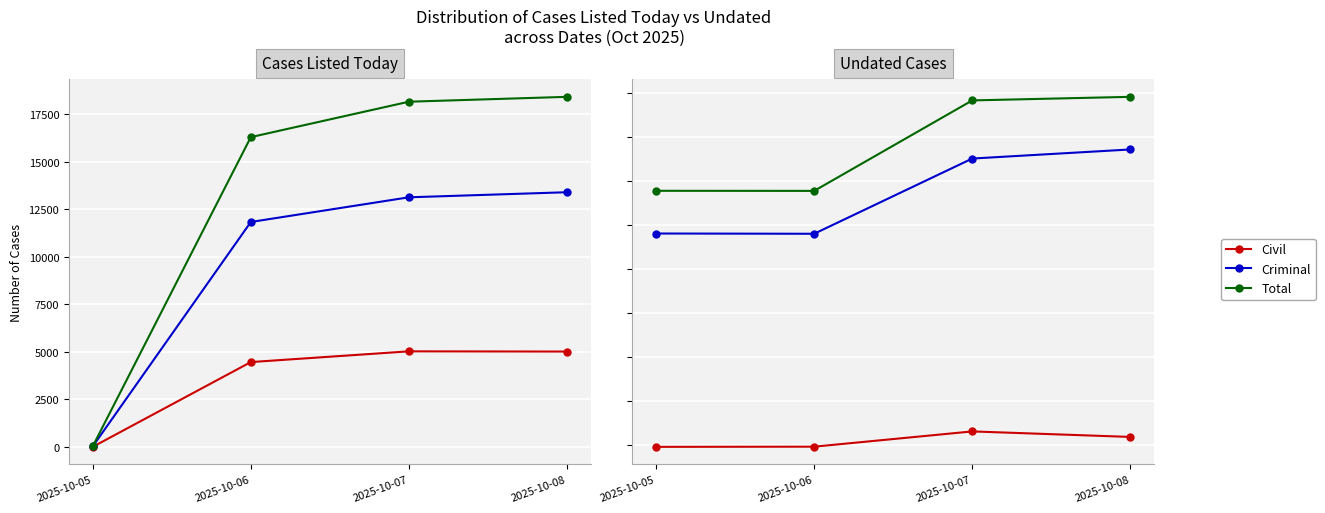

How many lines are shown in the chart?

3